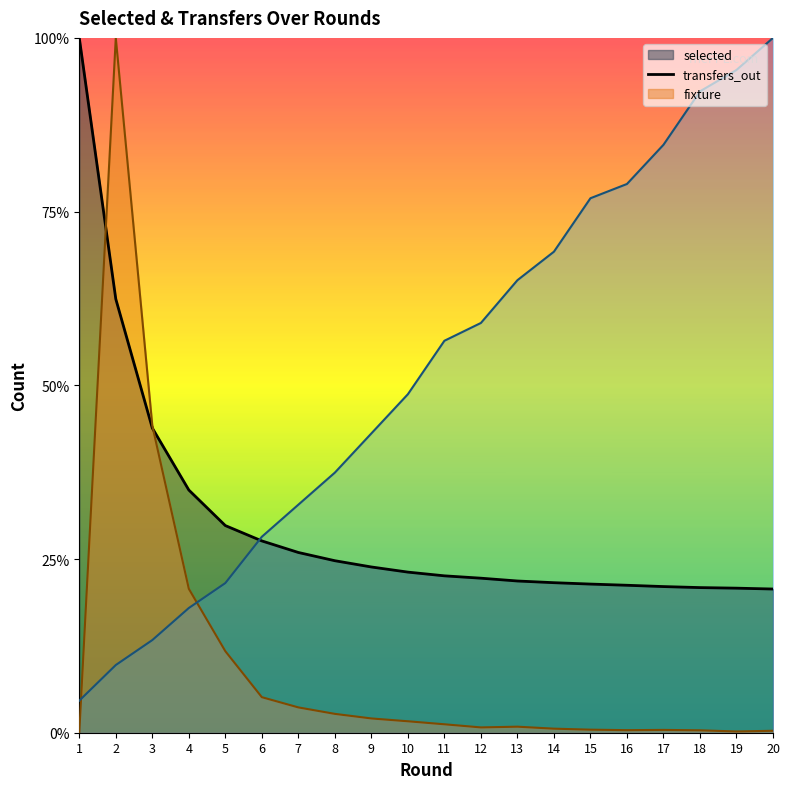

Which series has the widest spread of values?

transfers_out